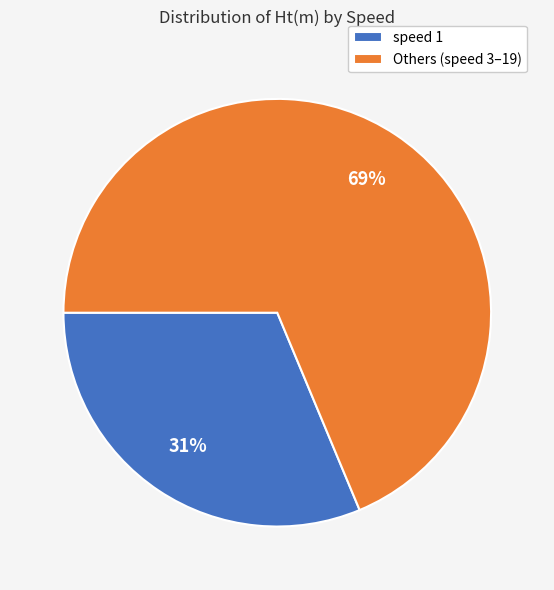

What percentage is the speed 1 slice, to the nearest percent?

31%